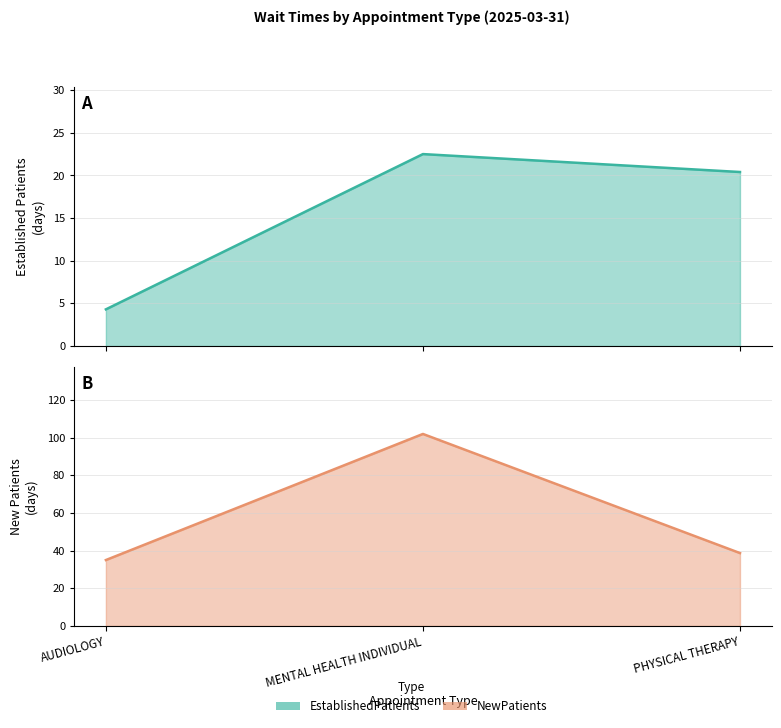

At how many categories does at least one series exceed 46?

1